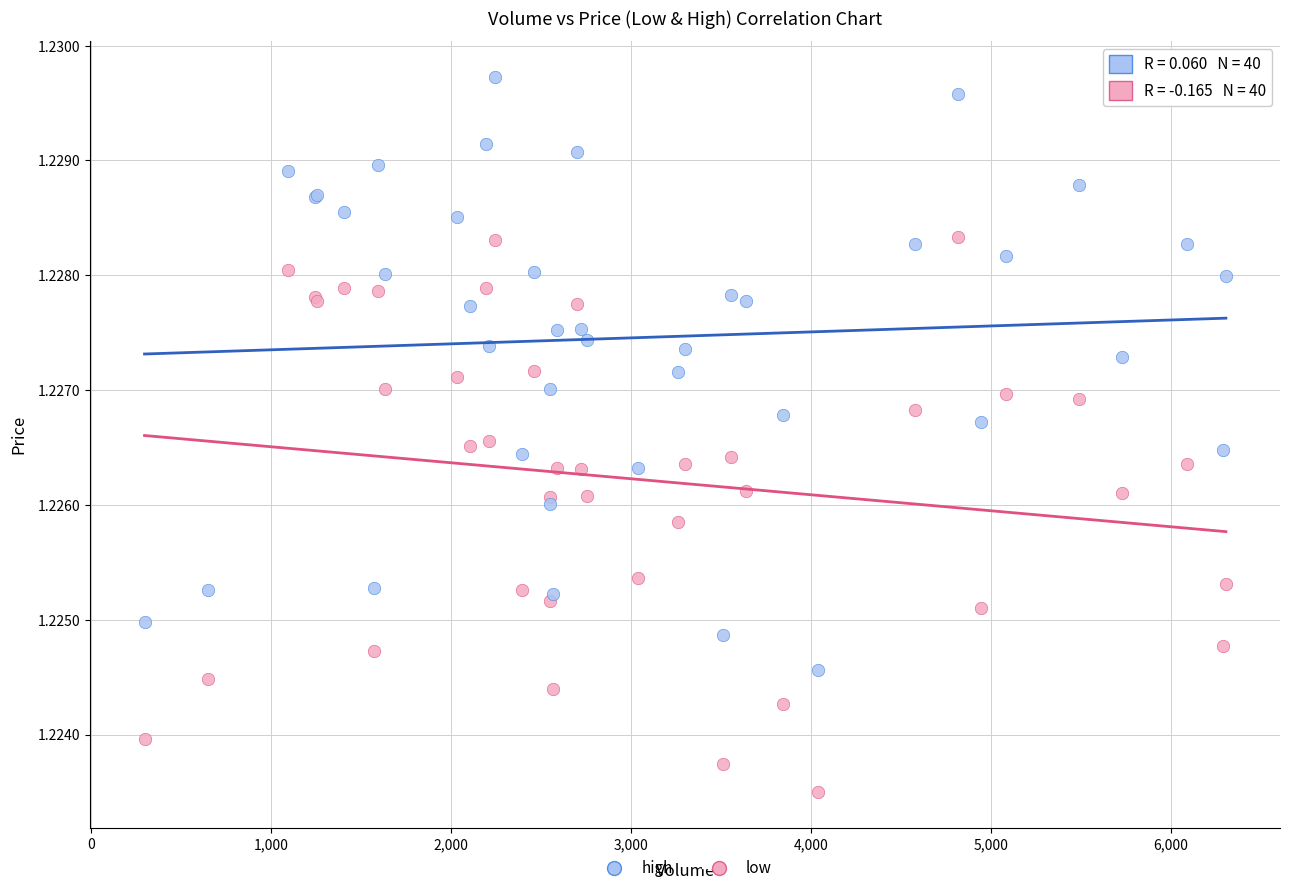

What is the X range (max minus min) for the scatter plot?

6007.0